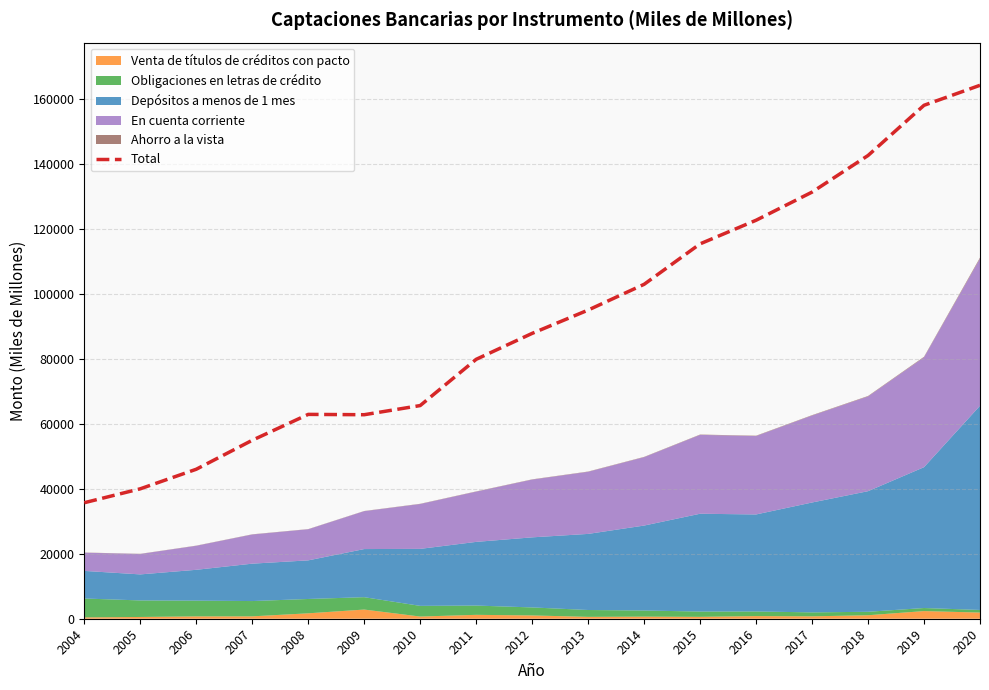

Reading left to right, transcribe all the data shown in this chart.

35736	40020	46045	54971	62946	62845	65662	79906	87900	95077	103013	115477	122747	131421	142693	158161	164320